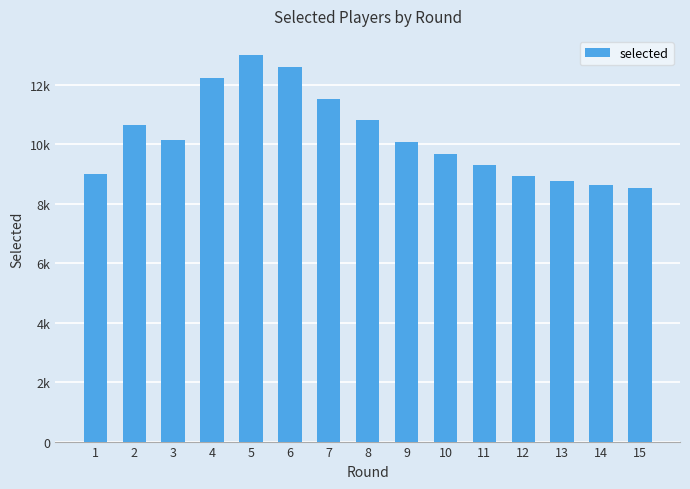

What is the ratio of the value at 9 to the value at 10?

1.0